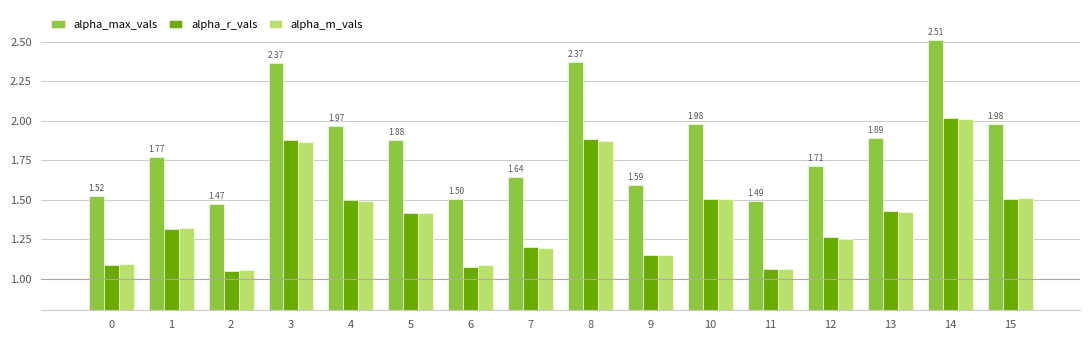

At which category is the sum across all series the highest?

14